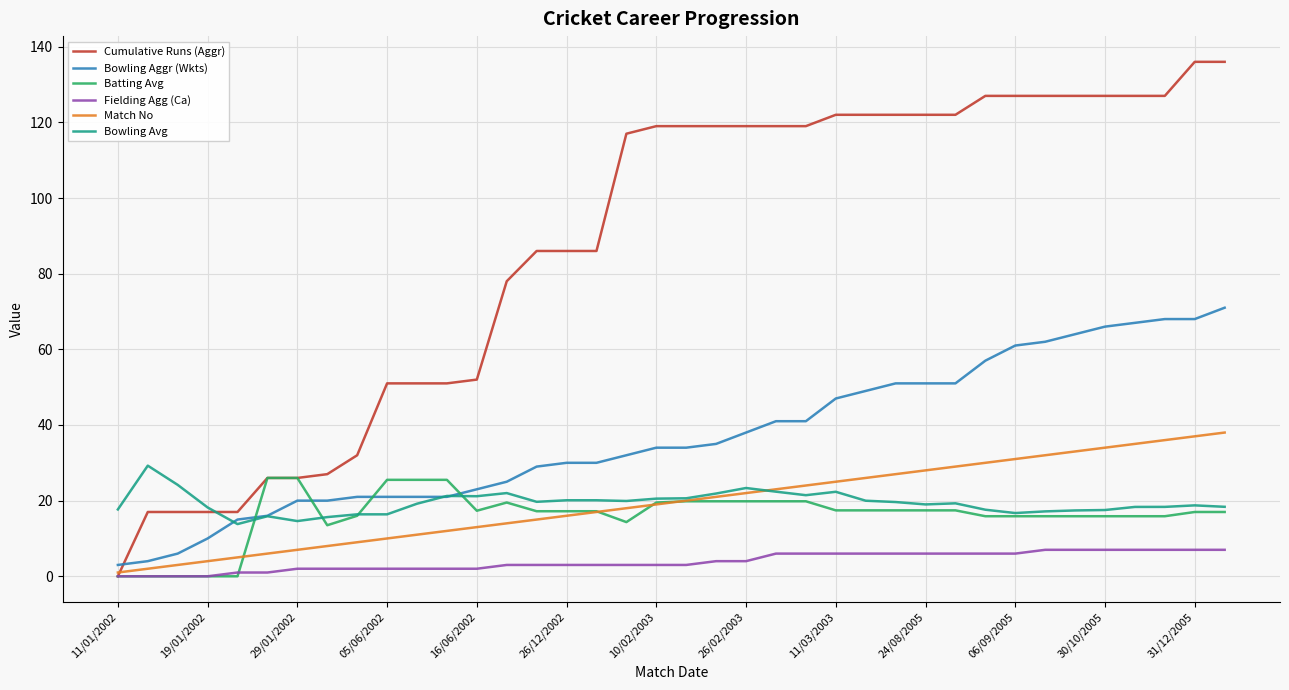

Which series has the widest spread of values?

Cumulative Runs (Aggr)